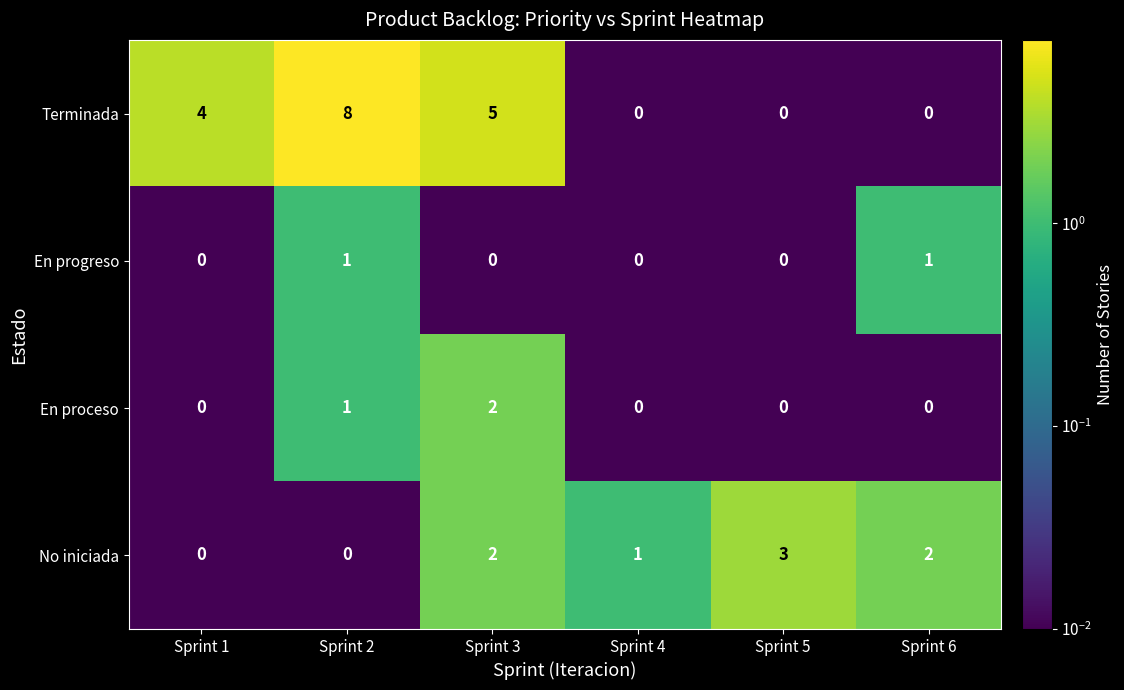

Count the number of categories in the chart.

6